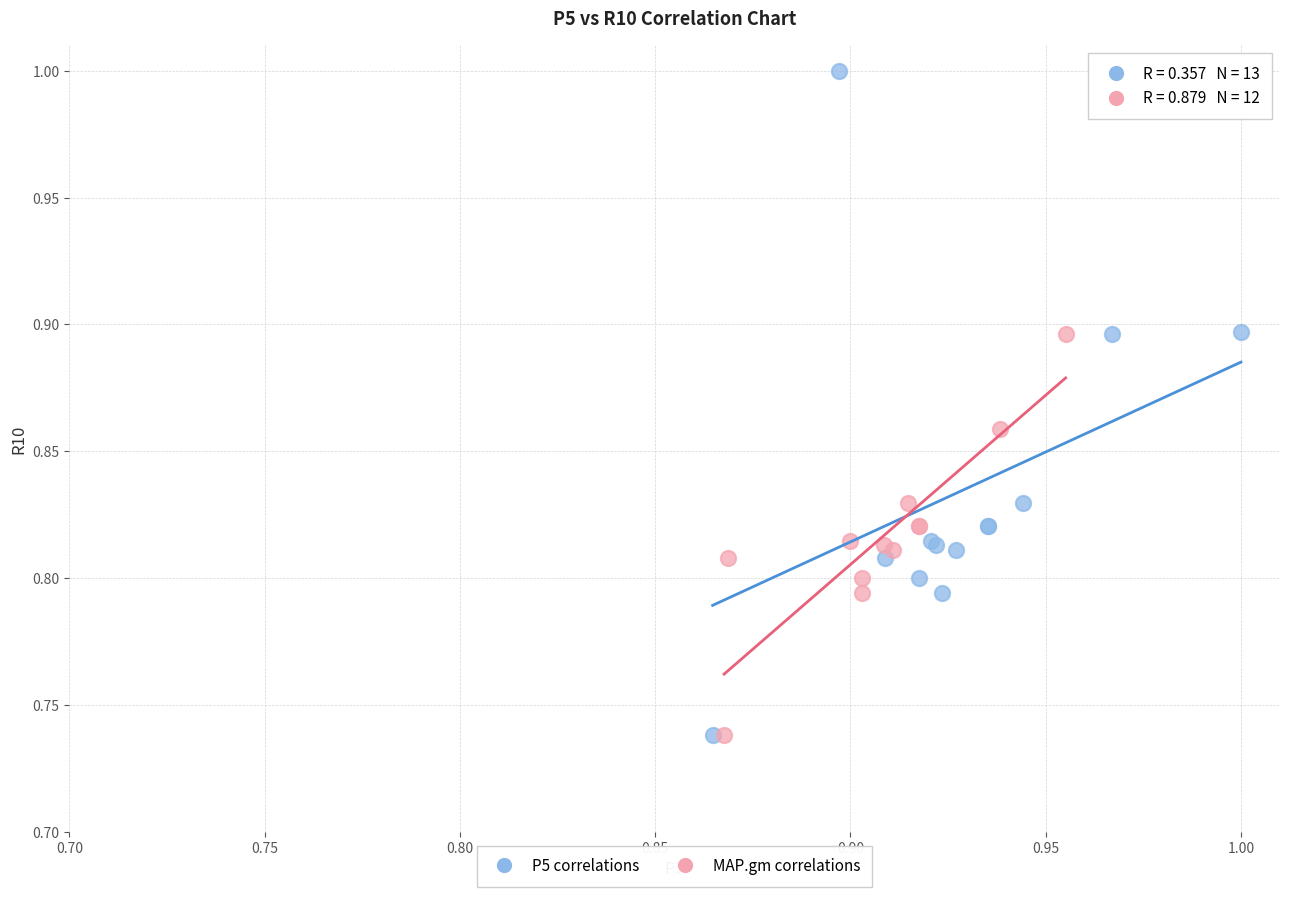

Which series has the largest Y range (max minus min)?

P5 correlations